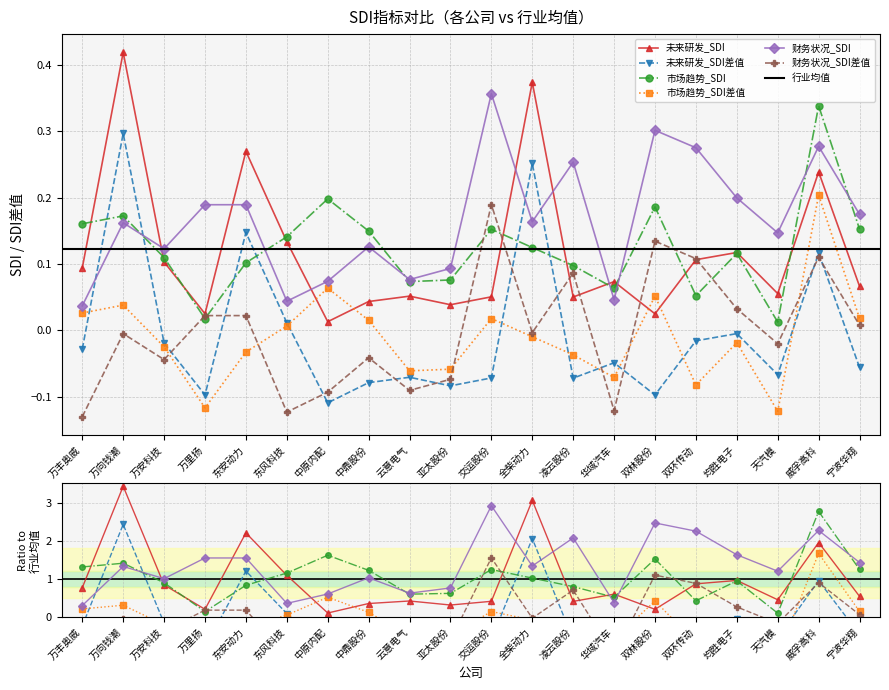

Is the value of 未来研发_SDI差值 at 东安动力 greater than the value of 市场趋势_SDI at 中原内配?

No